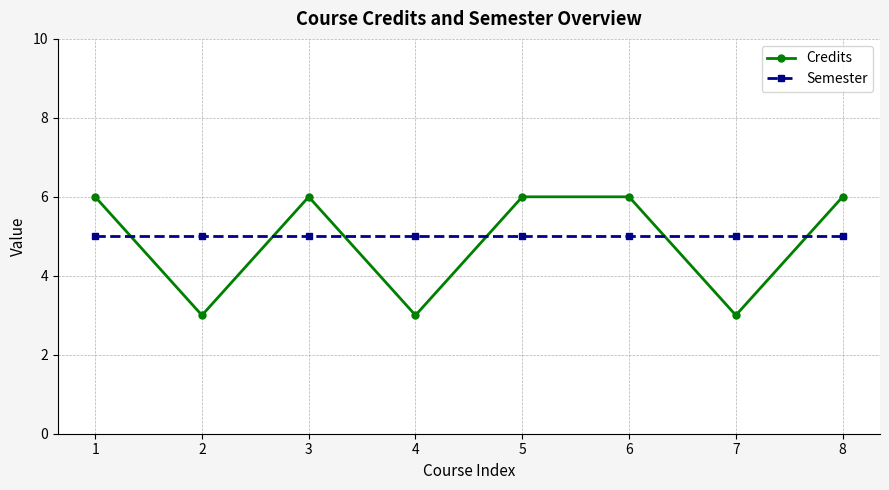

Reading left to right, transcribe all the data shown in this chart.

Credits: 1=6	2=3	3=6	4=3	5=6	6=6	7=3	8=6
Semester: 1=5	2=5	3=5	4=5	5=5	6=5	7=5	8=5